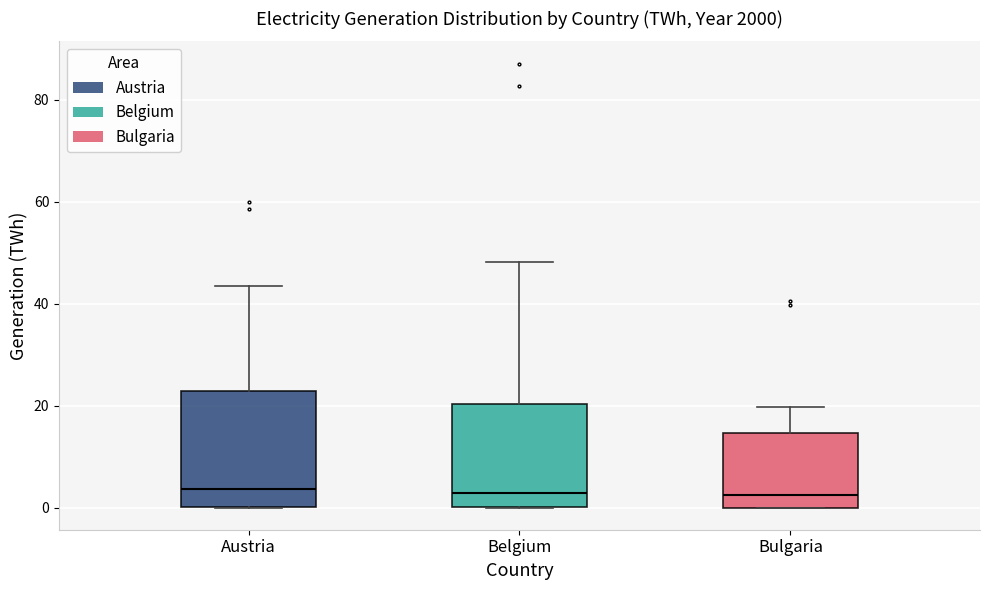

Reading left to right, transcribe this box plot: for each box, give where its median line is, the range the box spans, and where its two whiskers end, as read against the y-axis. The values are not printed on the chart, so give them approximately, as read against the axis.

Austria: median 4, box 0 to 22, whiskers 0 to 44
Belgium: median 2, box 0 to 20, whiskers 0 to 48
Bulgaria: median 2, box 0 to 14, whiskers 0 to 20